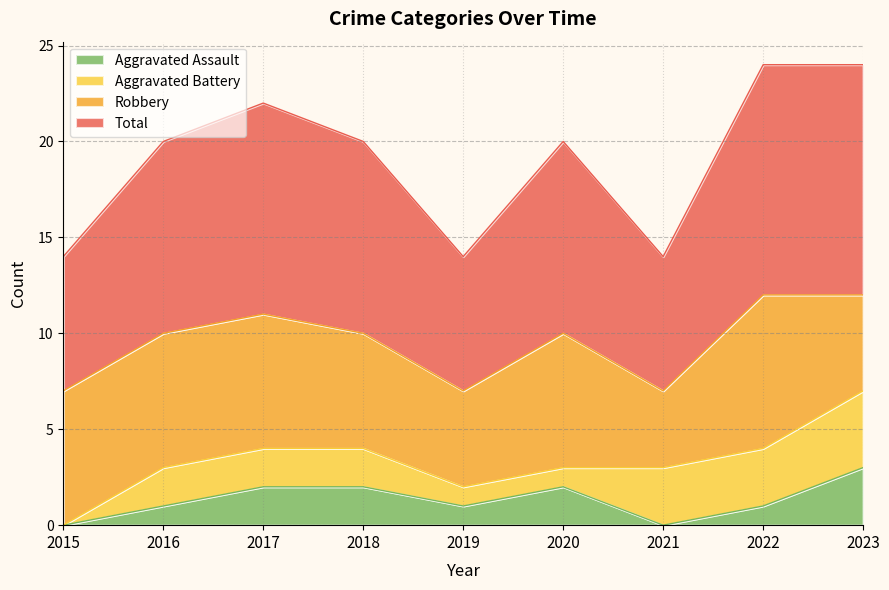

The Aggravated Assault series shows 2 at 2021. True or false?

False